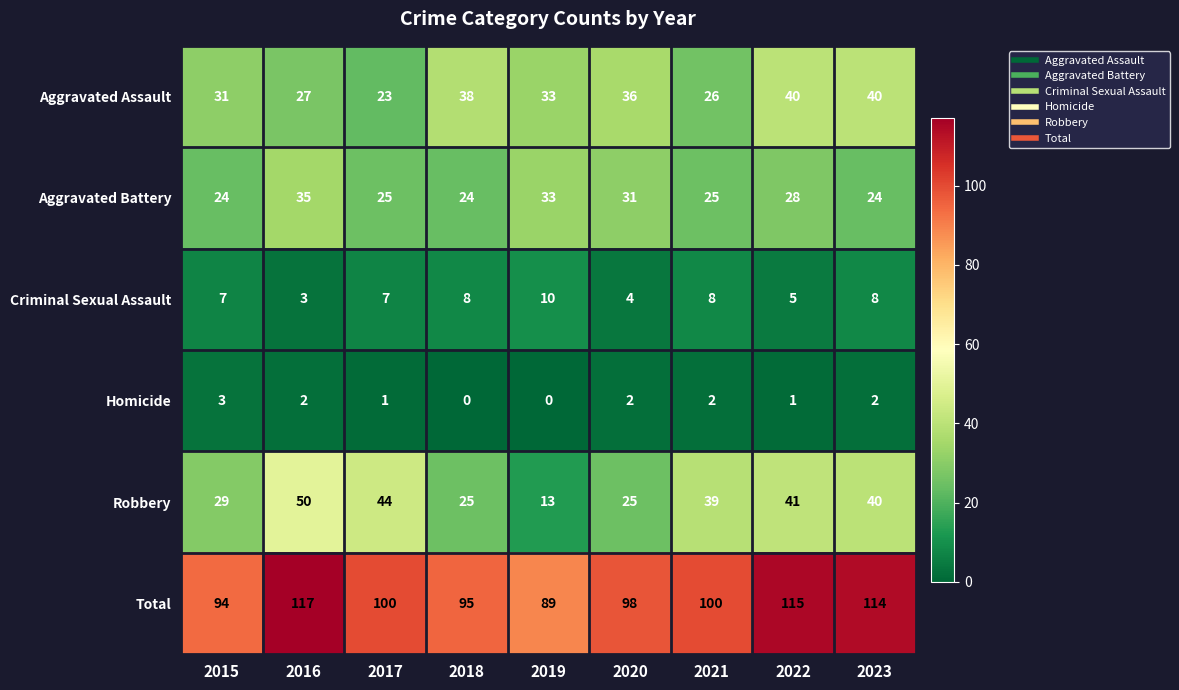

What is the maximum value shown in the chart?

117